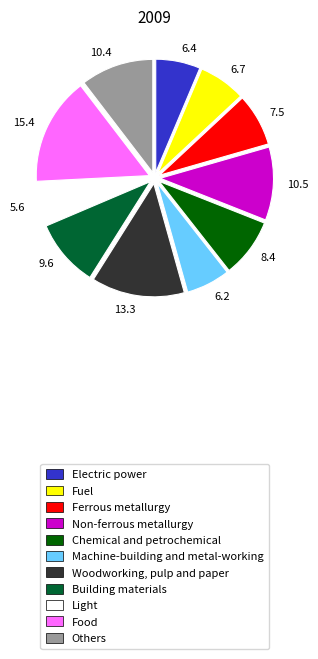

How many slices are in this pie chart?

11